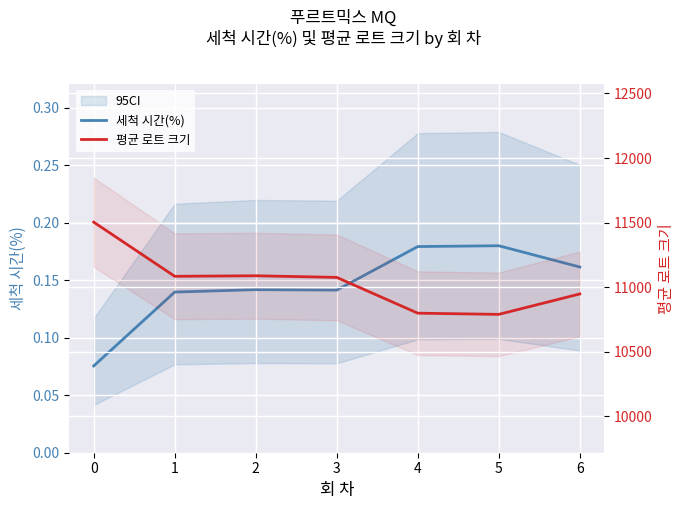

Does the chart display data point markers on the line(s)?

No